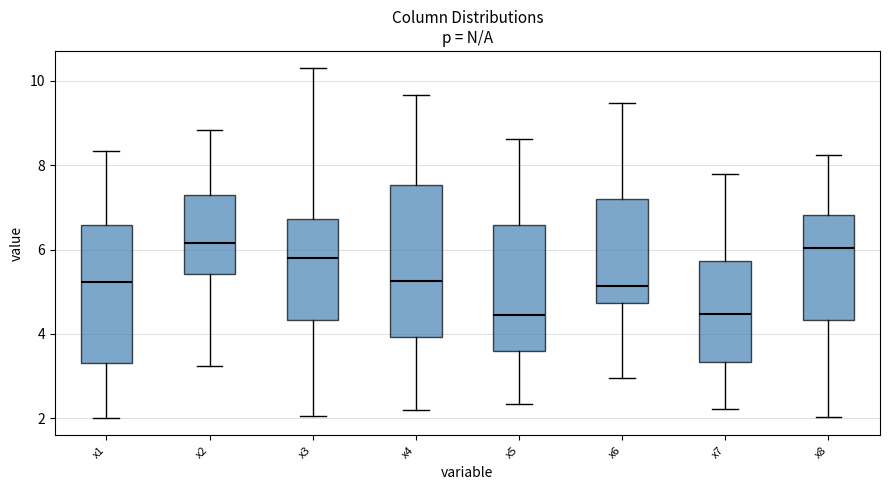

Reading left to right, read every box against the y-axis: the position of its median line, the range the box covers, and the ends of its whiskers. The values are not printed on the chart, so give them approximately, as read against the axis.

x1: median 5.2, box 3.4 to 6.6, whiskers 2.0 to 8.4
x2: median 6.2, box 5.4 to 7.2, whiskers 3.2 to 8.8
x3: median 5.8, box 4.4 to 6.8, whiskers 2.0 to 10.2
x4: median 5.2, box 4.0 to 7.6, whiskers 2.2 to 9.6
x5: median 4.4, box 3.6 to 6.6, whiskers 2.4 to 8.6
x6: median 5.2, box 4.8 to 7.2, whiskers 3.0 to 9.4
x7: median 4.4, box 3.4 to 5.8, whiskers 2.2 to 7.8
x8: median 6.0, box 4.4 to 6.8, whiskers 2.0 to 8.2